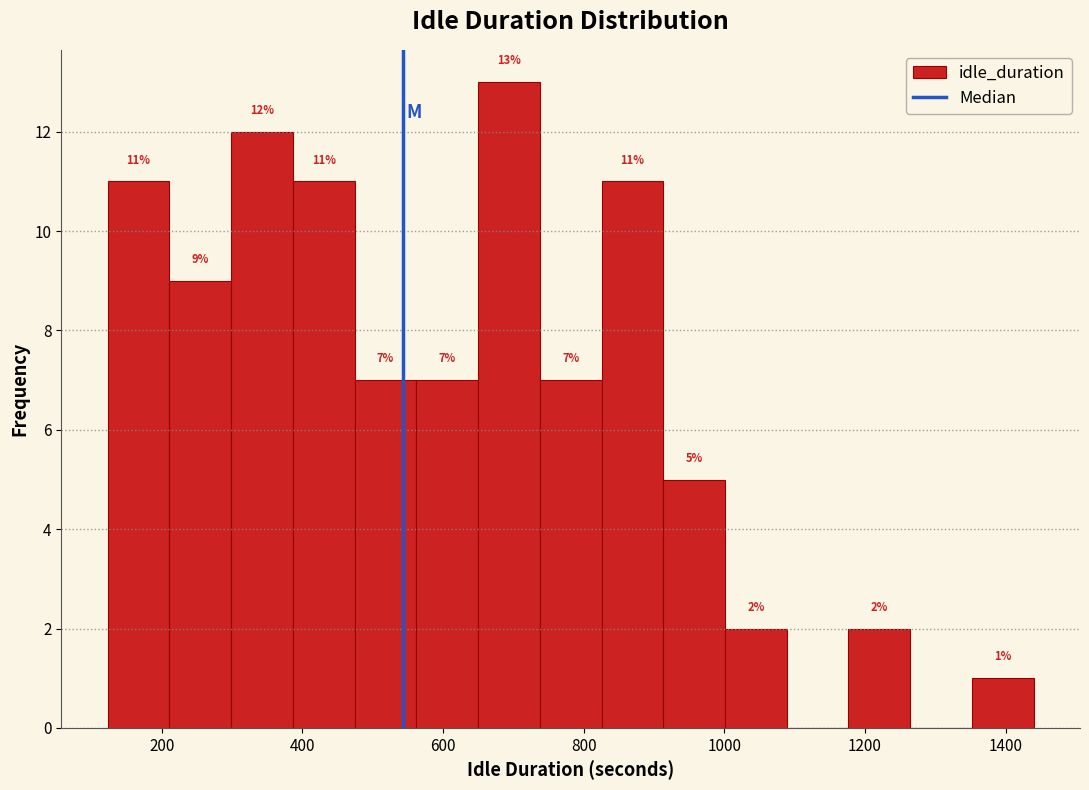

Over which range of the x-axis is the bar tallest?

640 to 740